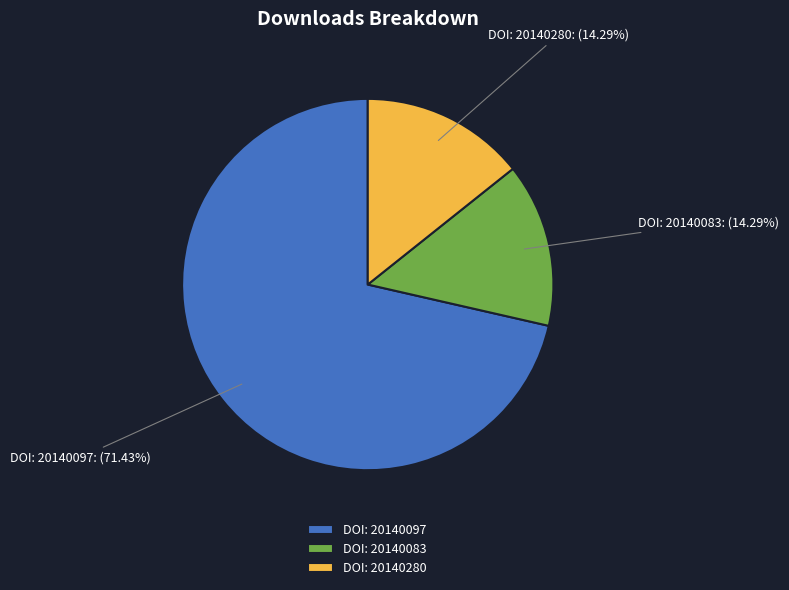

Which slice is the largest?

DOI: 20140097